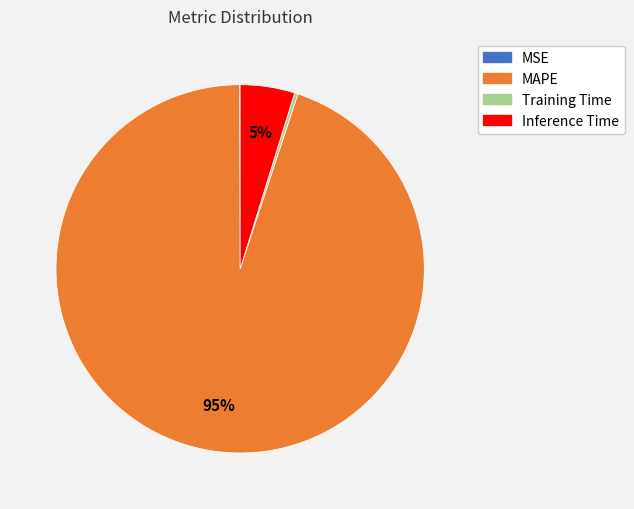

Combined, do MAPE and Inference Time account for over 50%?

Yes